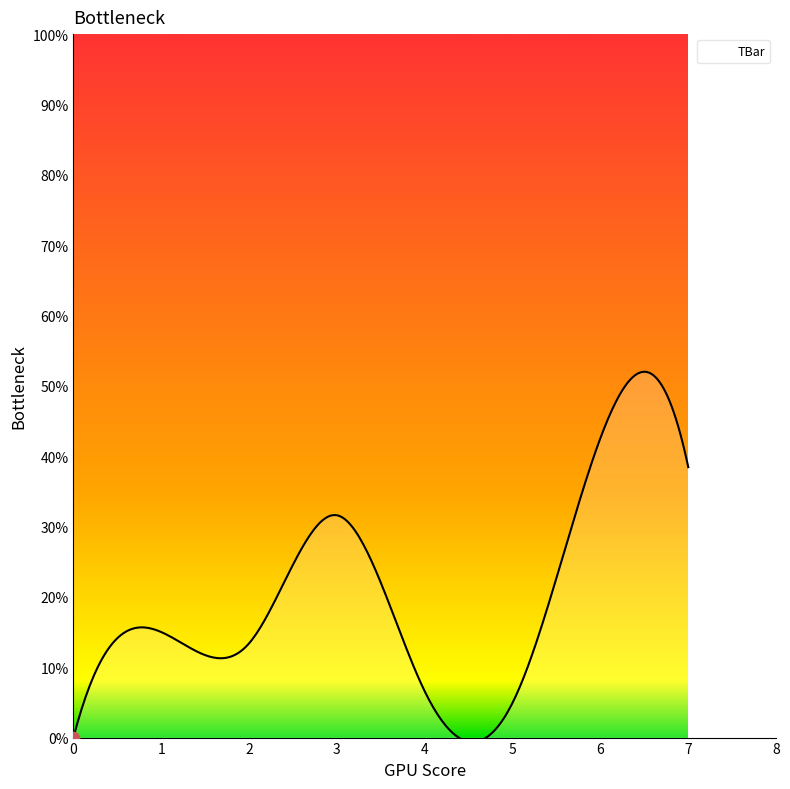

What is the difference between the maximum and minimum values?

52.6